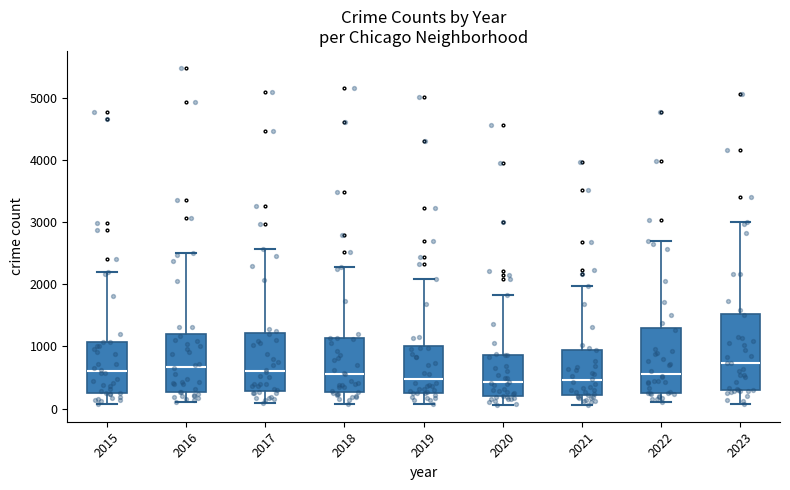

Where is the lower edge of the box at x = 2017 on the y-axis? The values are not printed on the chart, so give them approximately, as read against the axis.

300